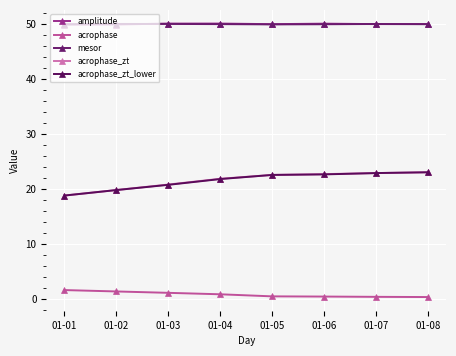

True or false: acrophase_zt and amplitude cross at least once.

False